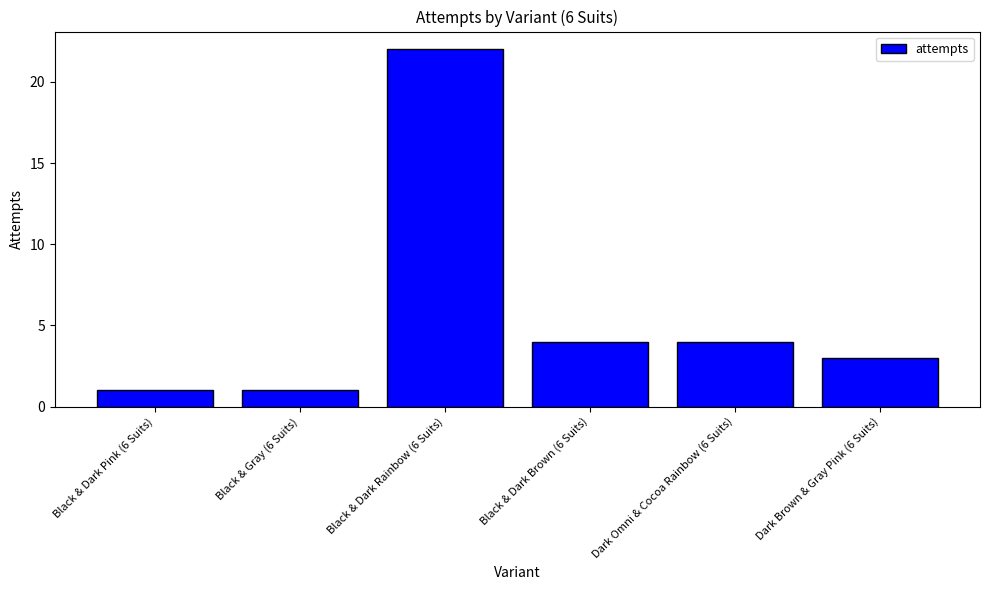

What is the average value?

6